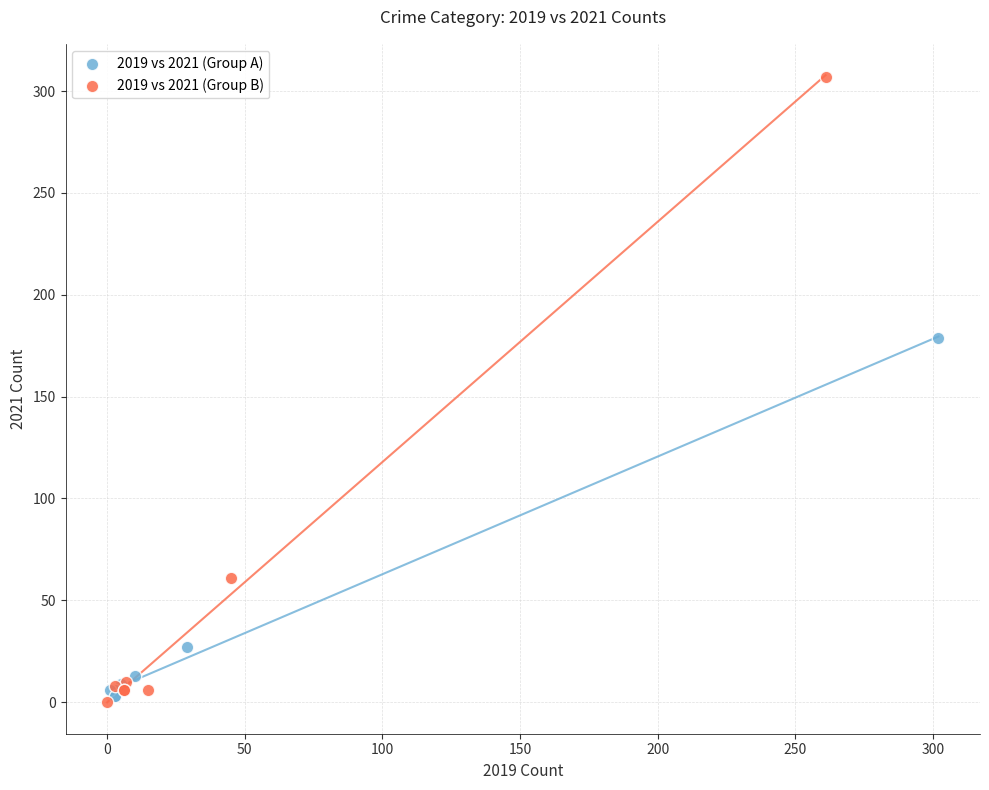

Which series contains the highest Y value?

2019 vs 2021 (Group B)